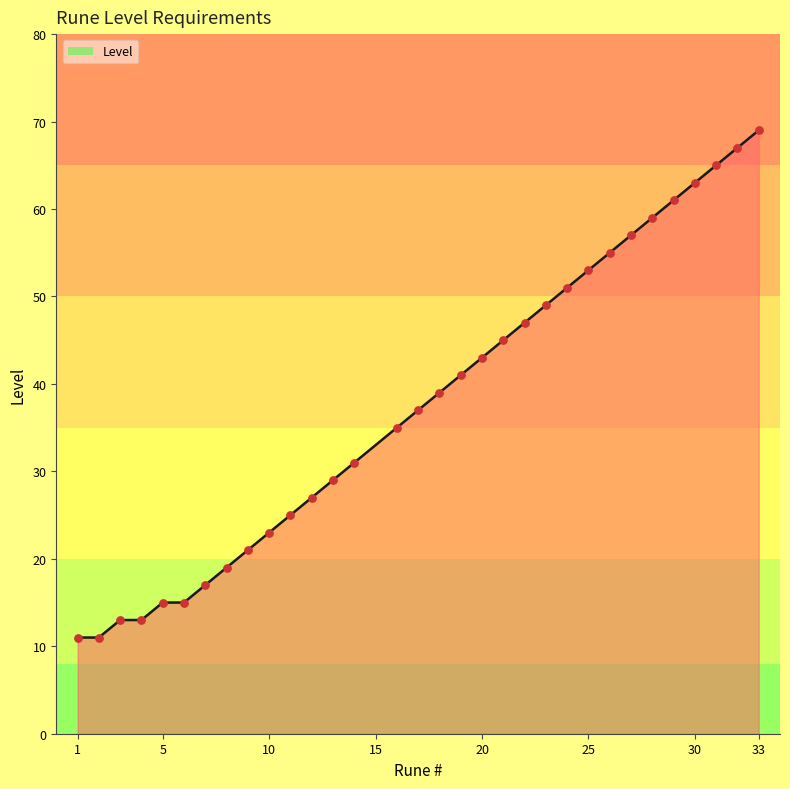

What is the greatest value displayed?

69